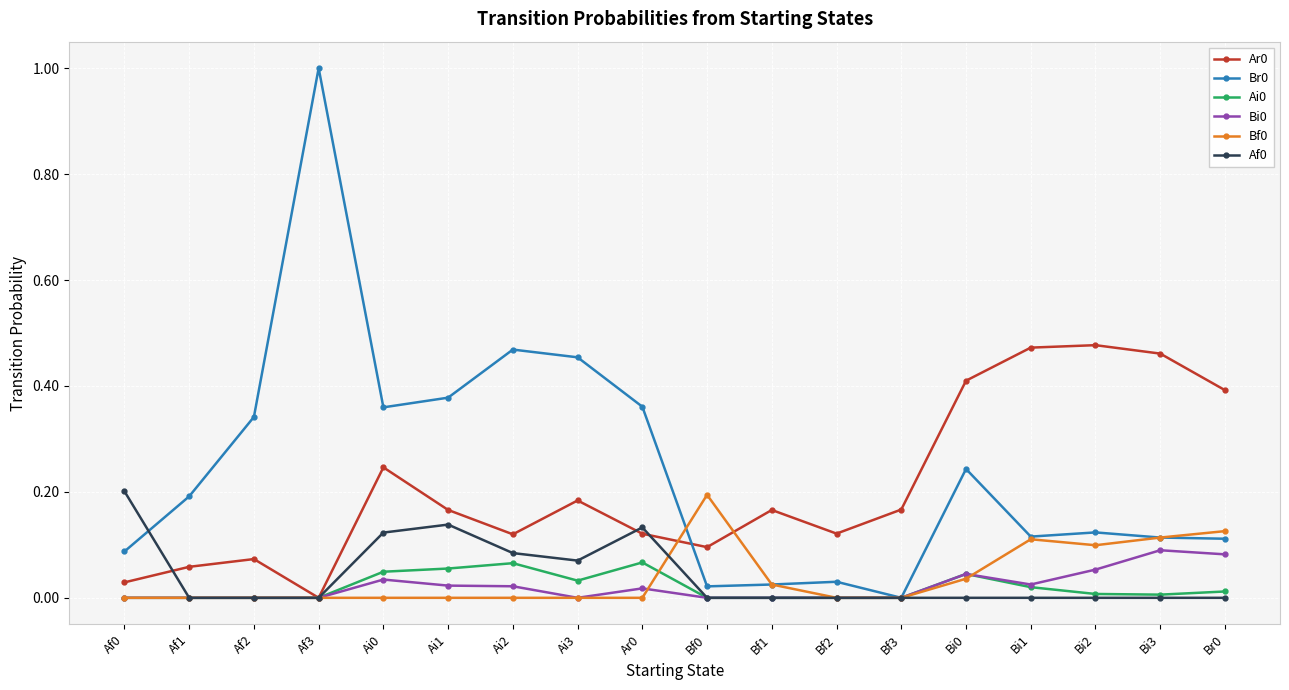

True or false: Ar0 has more than 2 points higher than both neighbors.

True